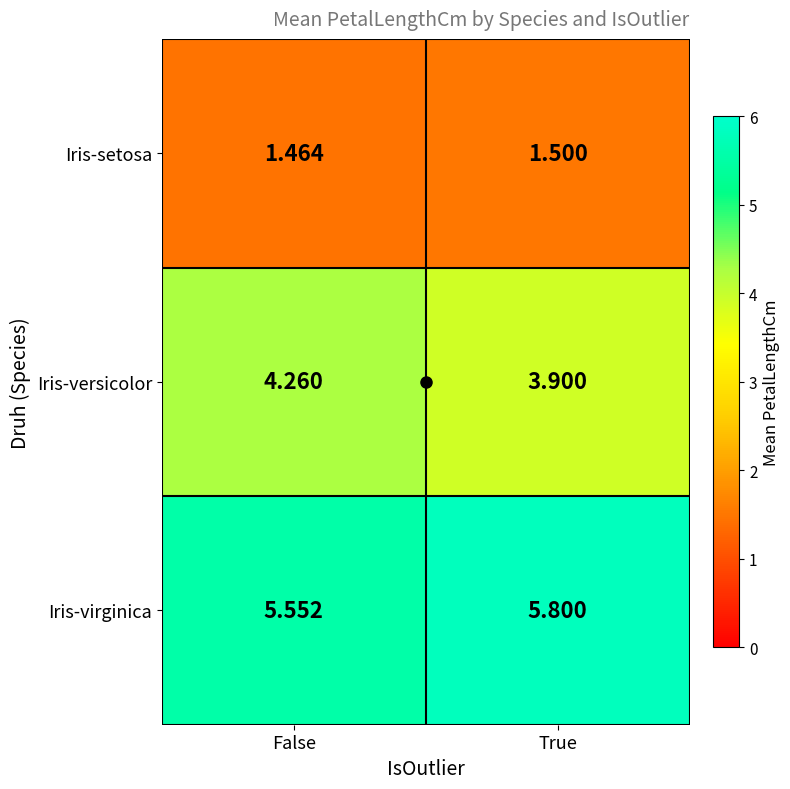

Which series has the widest spread of values?

Iris-versicolor